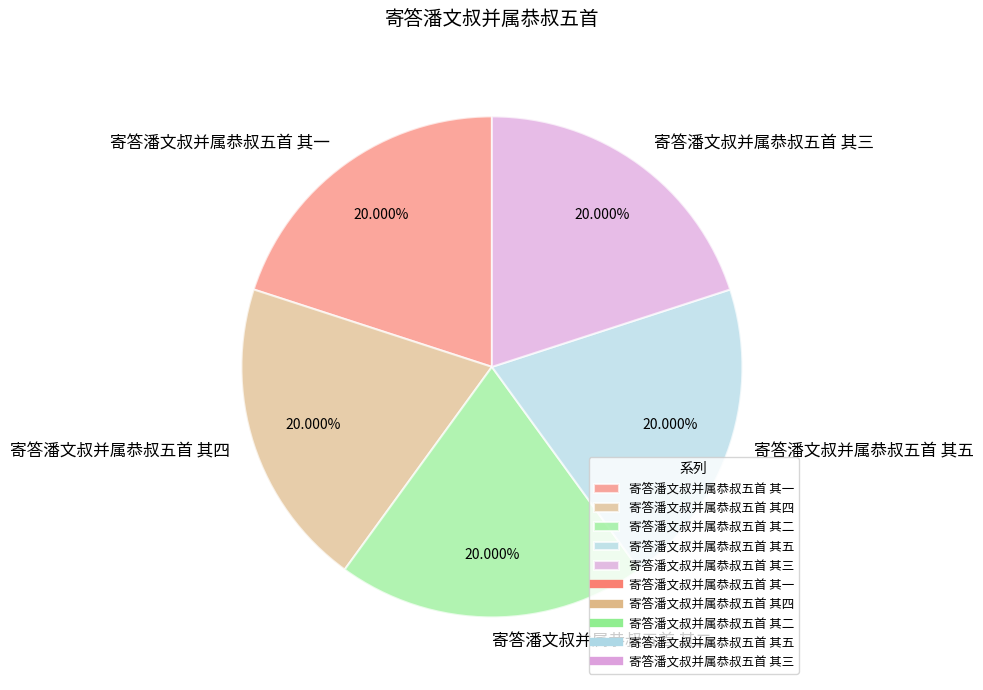

How many segments does this pie chart have?

5